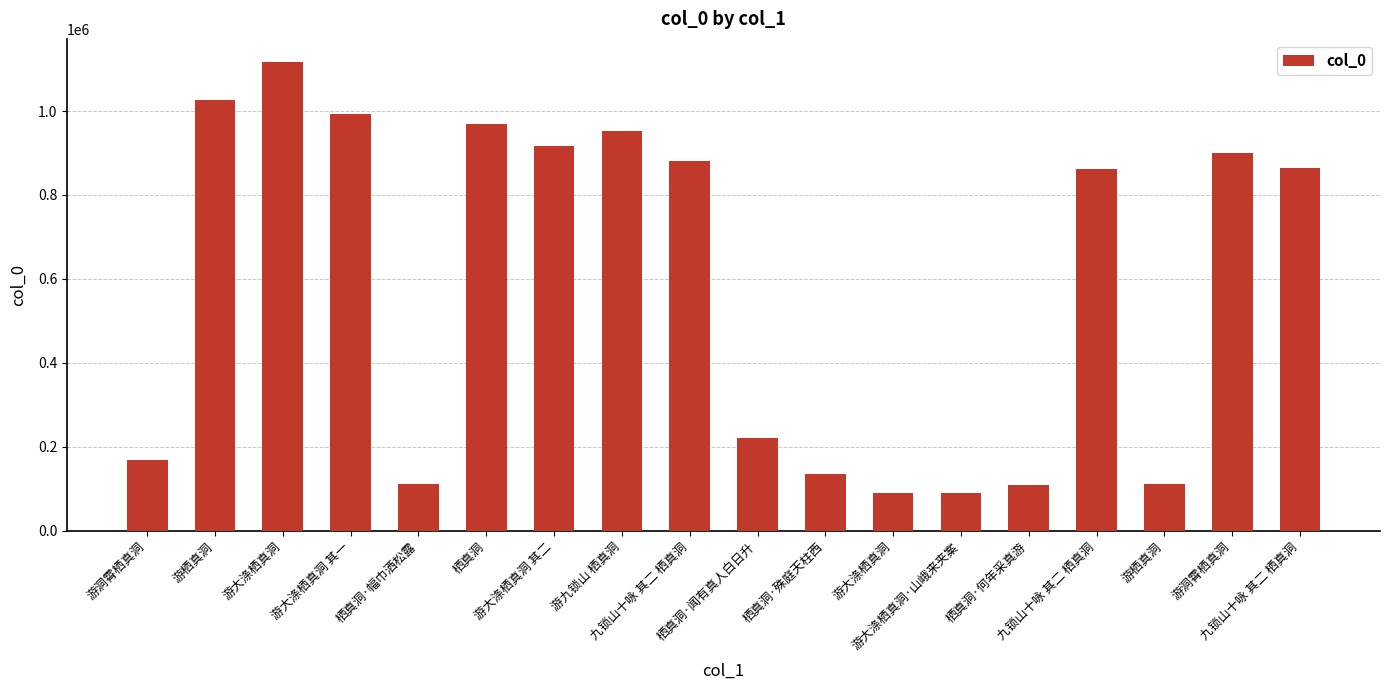

How many categories are shown in the chart?

18